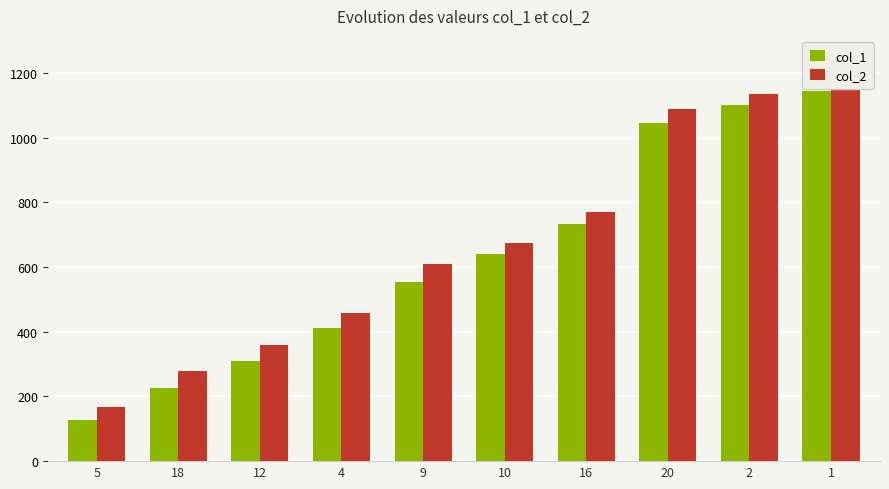

True or false: col_2 has a value of 1090 at 20.

True